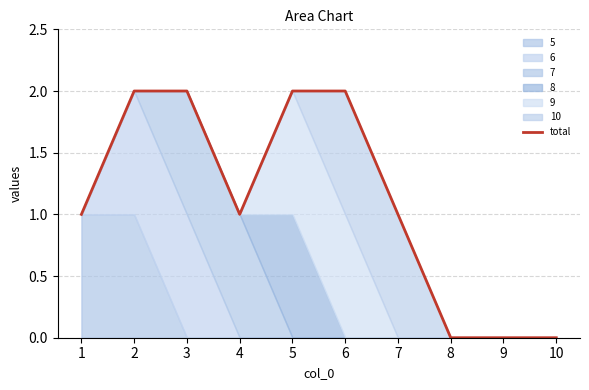

Reading left to right, extract all data points from this chart.

1=1	2=2	3=2	4=1	5=2	6=2	7=1	8=0	9=0	10=0